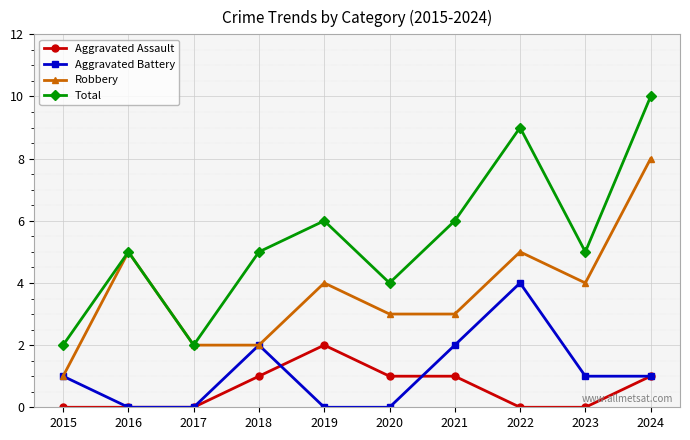

At how many categories does at least one series exceed 0?

10